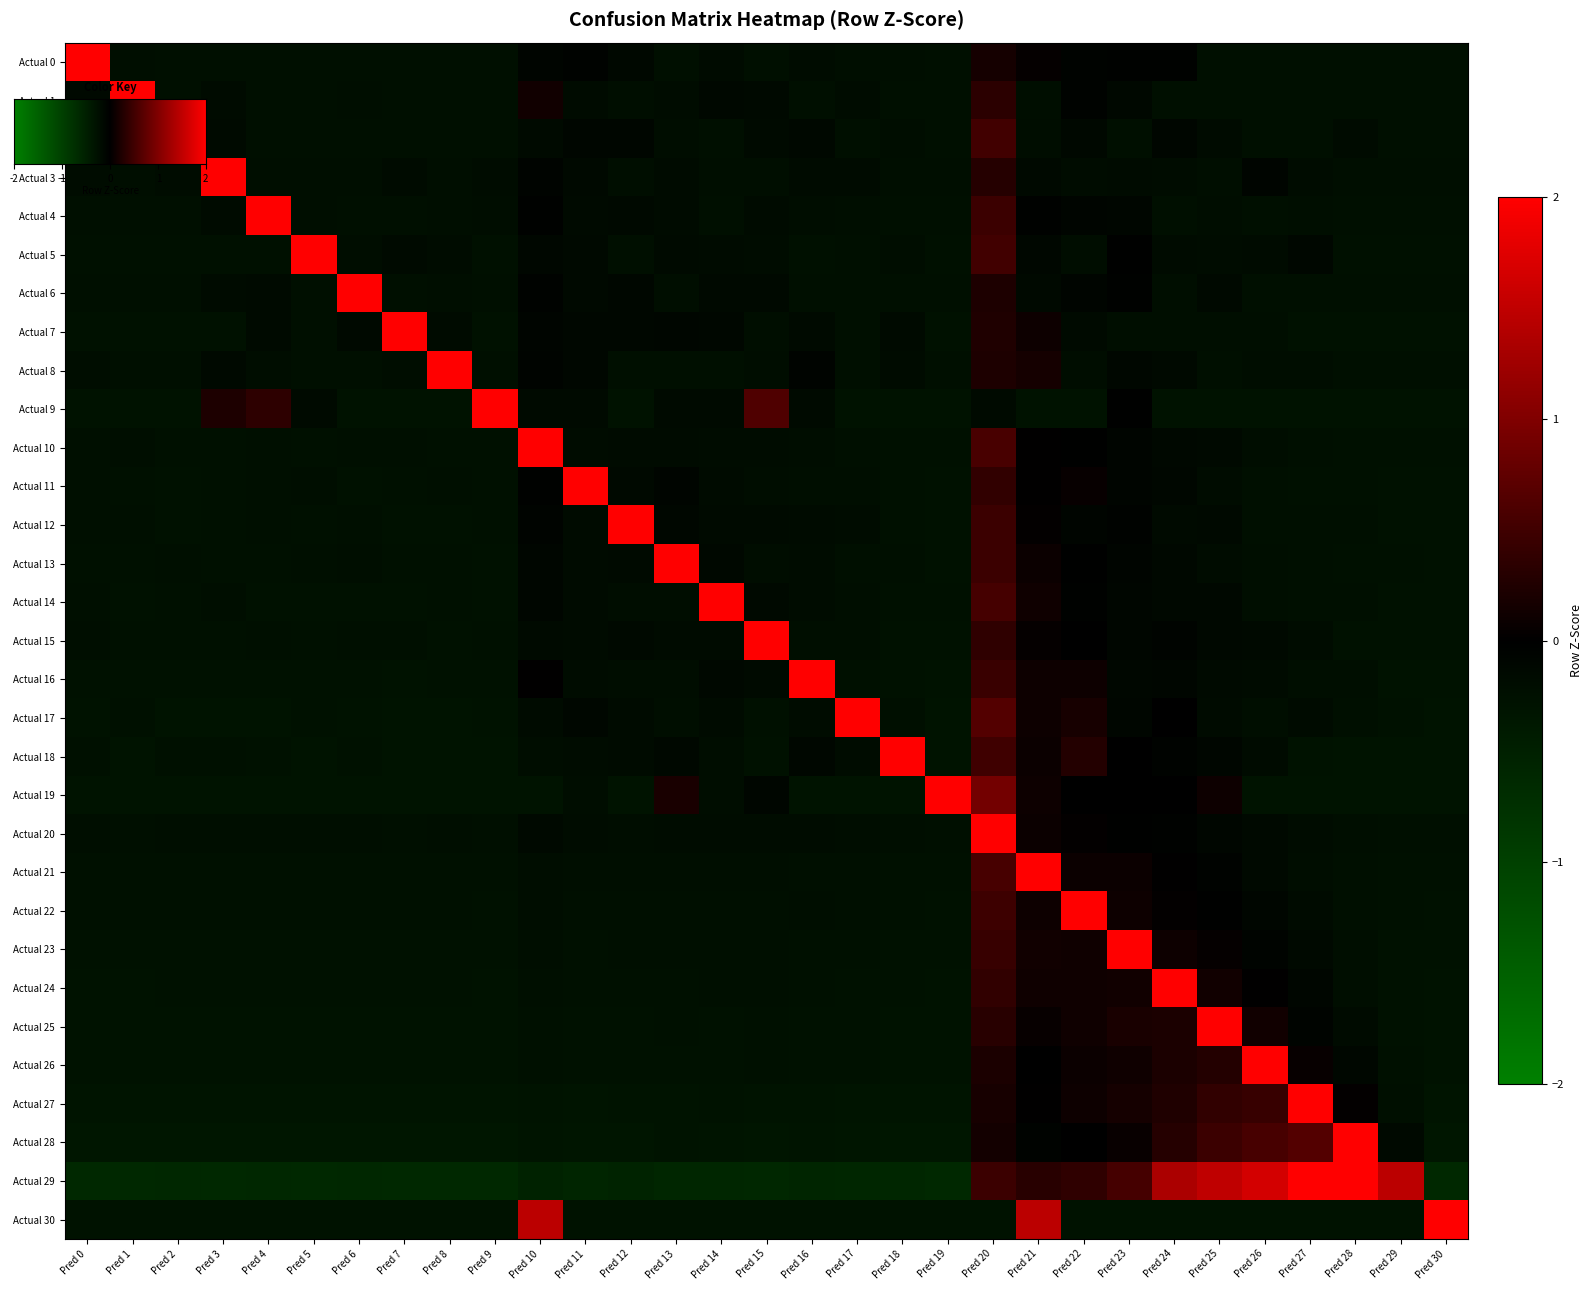

Which series has the largest total across all categories?

Actual 6